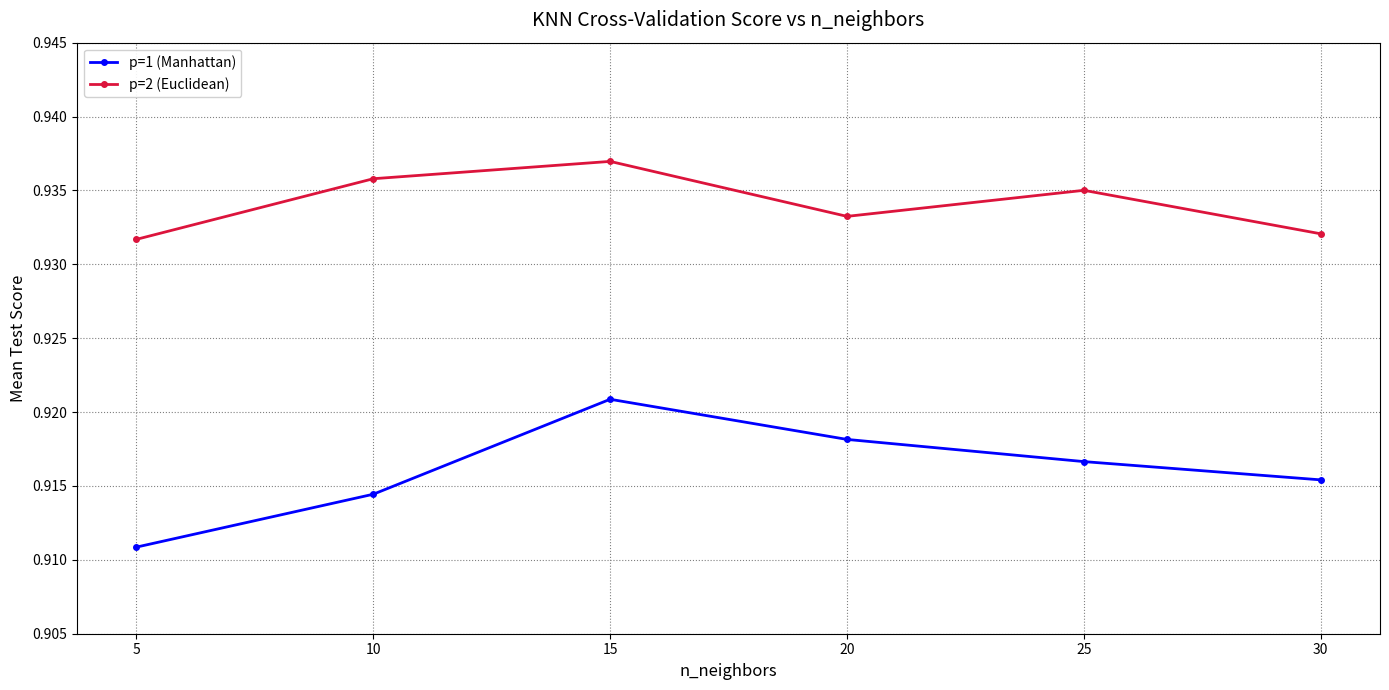

How many lines are shown in the chart?

2